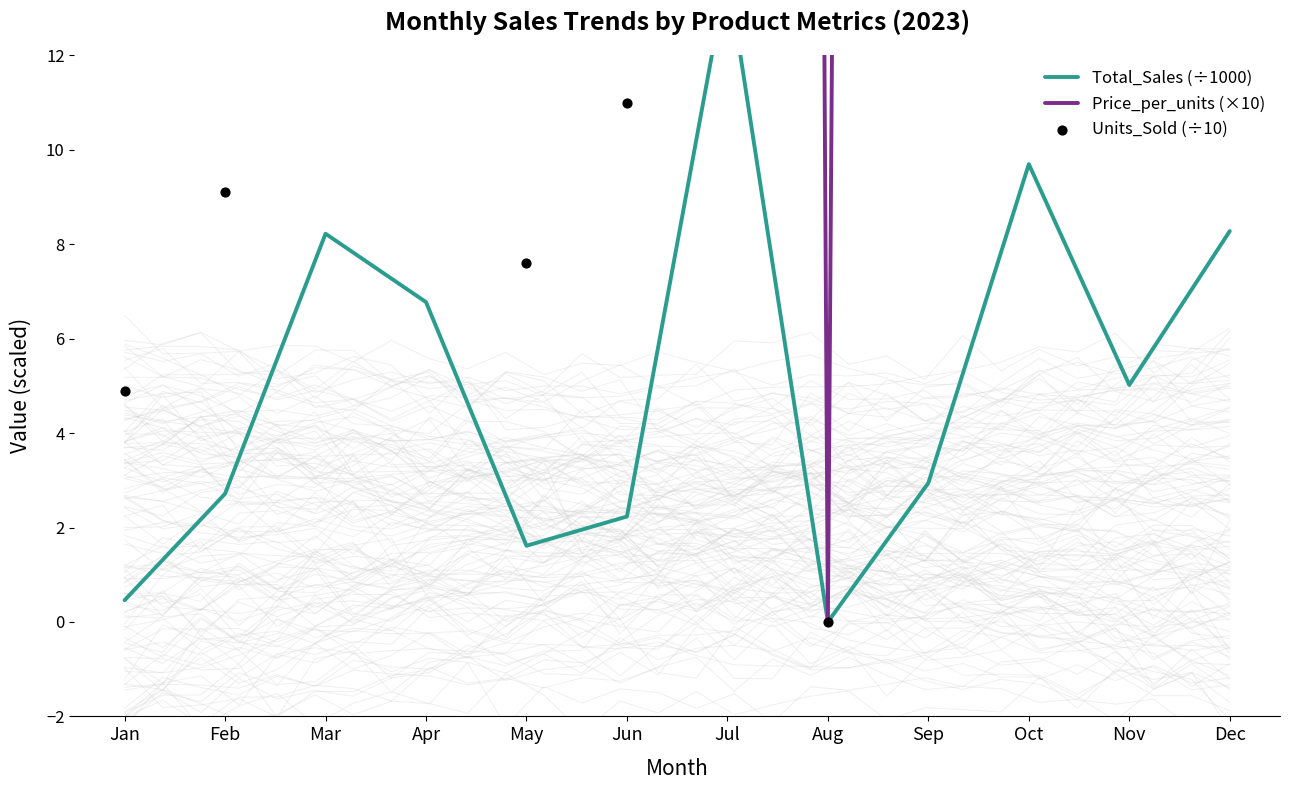

Which series contains the lowest Y value?

Total_Sales (÷1000)